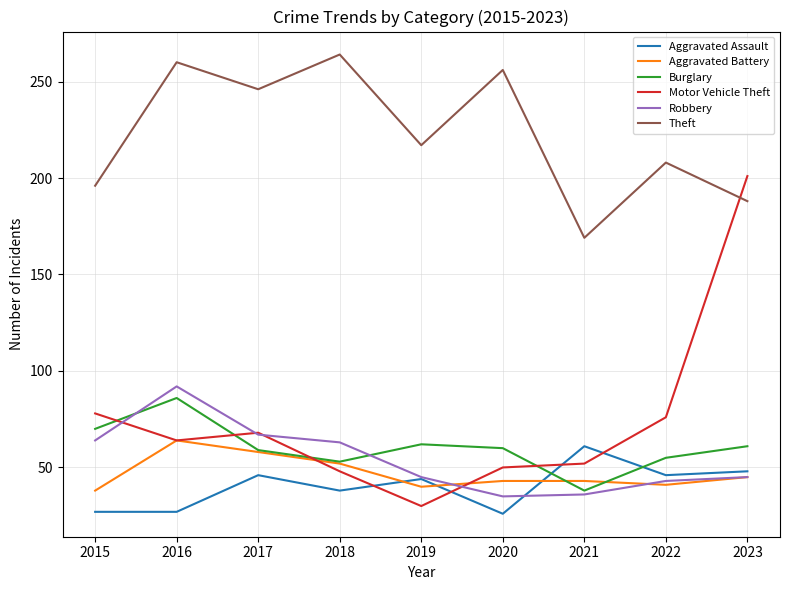

How many values in the Burglary series are below 60?

4